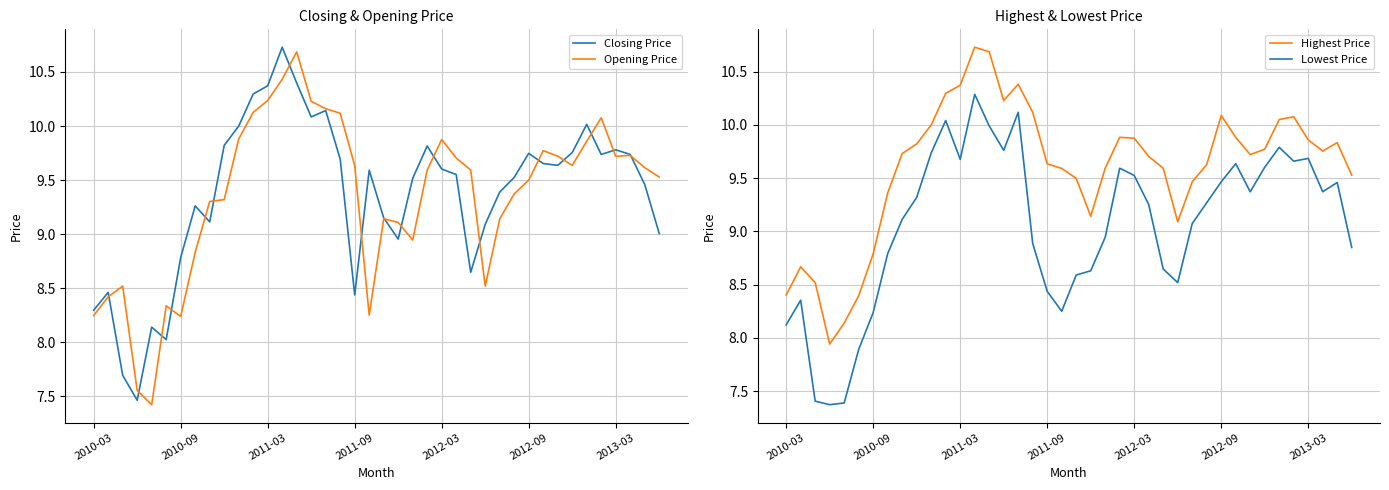

Reading right to left, transcribe all the data shown in this chart.

Closing Price: 9.0	9.5	9.7	9.8	9.7	10.0	9.8	9.6	9.7	9.7	9.5	9.4	9.1	8.6	9.6	9.6	9.8	9.5	9.0	9.2	9.6	8.4	9.7	10.1	10.1	10.4	10.7	10.4	10.3	10.0	9.8	9.1	9.3	8.8	8.0	8.1	7.5	7.7	8.5	8.3
Opening Price: 9.5	9.6	9.7	9.7	10.1	9.9	9.6	9.7	9.8	9.5	9.4	9.1	8.5	9.6	9.7	9.9	9.6	8.9	9.1	9.1	8.2	9.6	10.1	10.2	10.2	10.7	10.4	10.2	10.1	9.9	9.3	9.3	8.8	8.2	8.3	7.4	7.6	8.5	8.4	8.2
Highest Price: 9.5	9.8	9.8	9.9	10.1	10.1	9.8	9.7	9.9	10.1	9.6	9.5	9.1	9.6	9.7	9.9	9.9	9.6	9.1	9.5	9.6	9.6	10.1	10.4	10.2	10.7	10.7	10.4	10.3	10.0	9.8	9.7	9.4	8.8	8.4	8.1	7.9	8.5	8.7	8.4
Lowest Price: 8.8	9.5	9.4	9.7	9.7	9.8	9.6	9.4	9.6	9.5	9.3	9.1	8.5	8.6	9.3	9.5	9.6	8.9	8.6	8.6	8.2	8.4	8.9	10.1	9.8	10.0	10.3	9.7	10.0	9.7	9.3	9.1	8.8	8.2	7.9	7.4	7.4	7.4	8.4	8.1